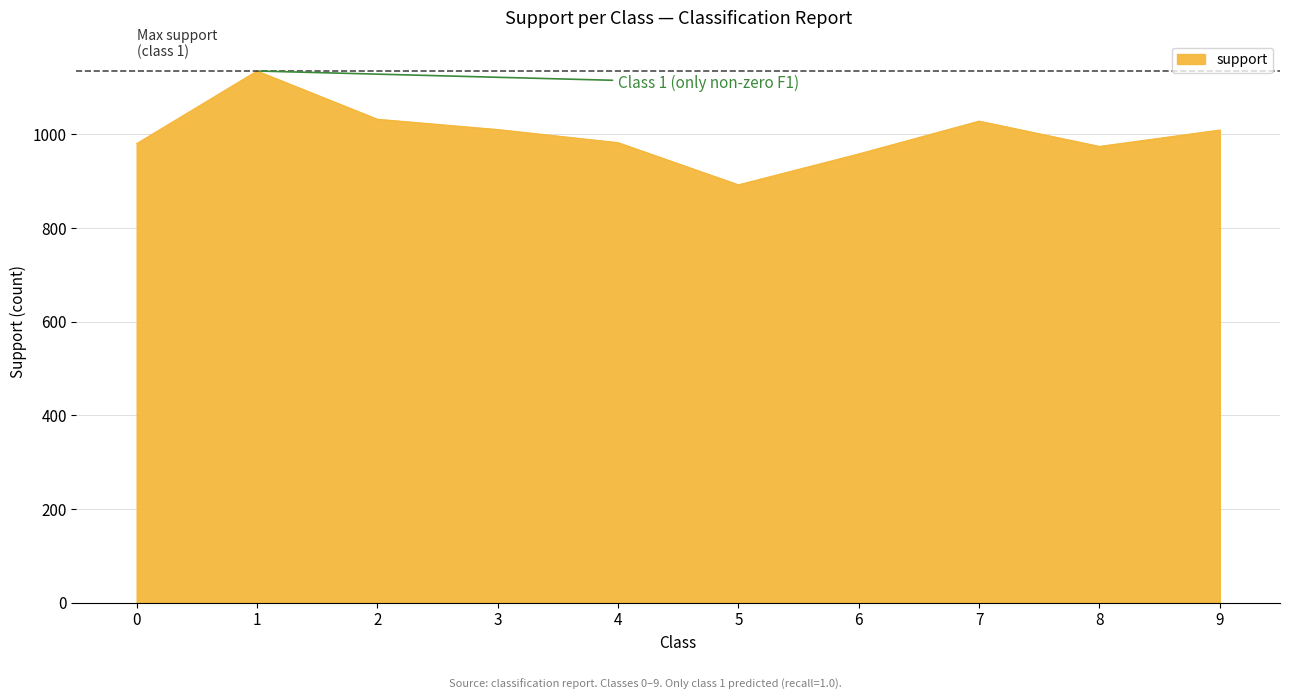

What is the minimum value shown in the chart?

892